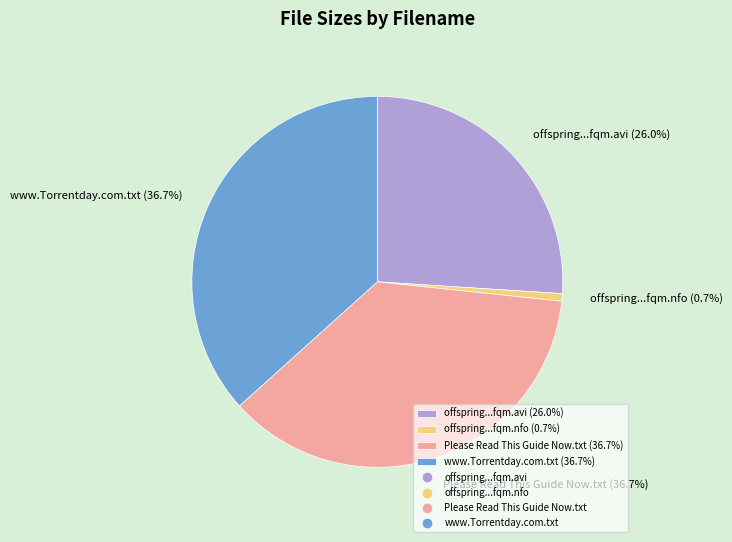

Combined, do Please Read This Guide Now.txt (36.7%) and www.Torrentday.com.txt (36.7%) account for over 50%?

Yes